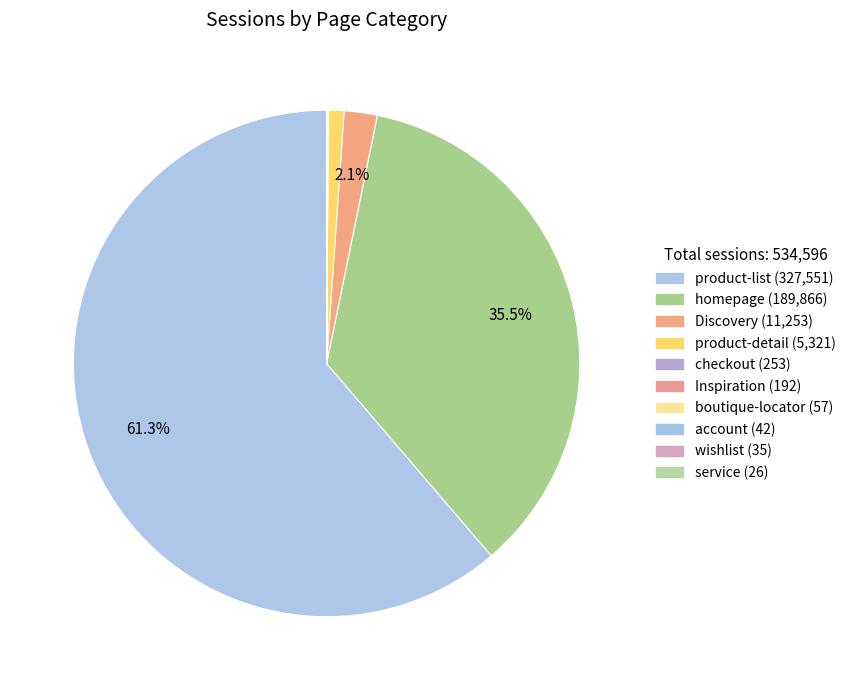

What is the ratio of the value at homepage to the value at wishlist?

5424.7